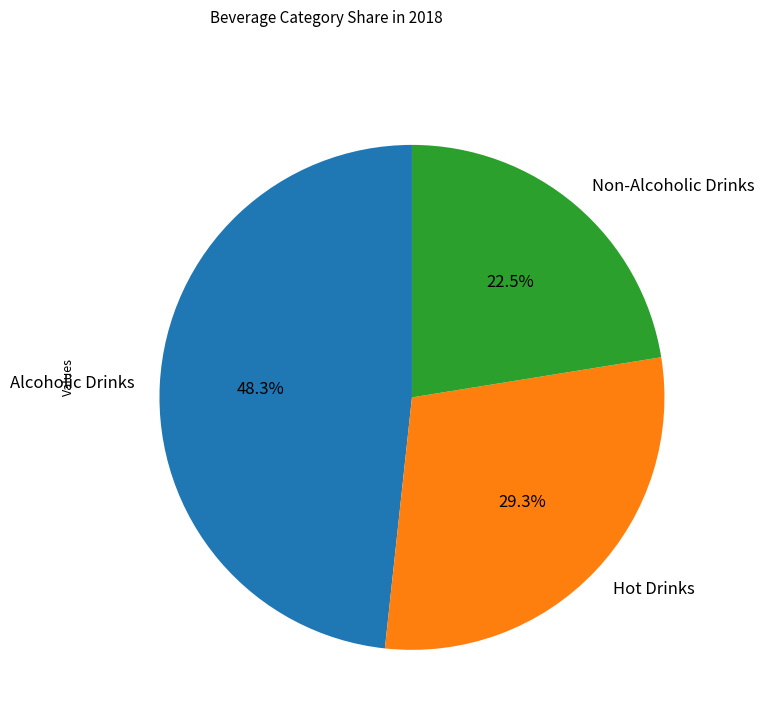

Which slice is the smallest?

Non-Alcoholic Drinks